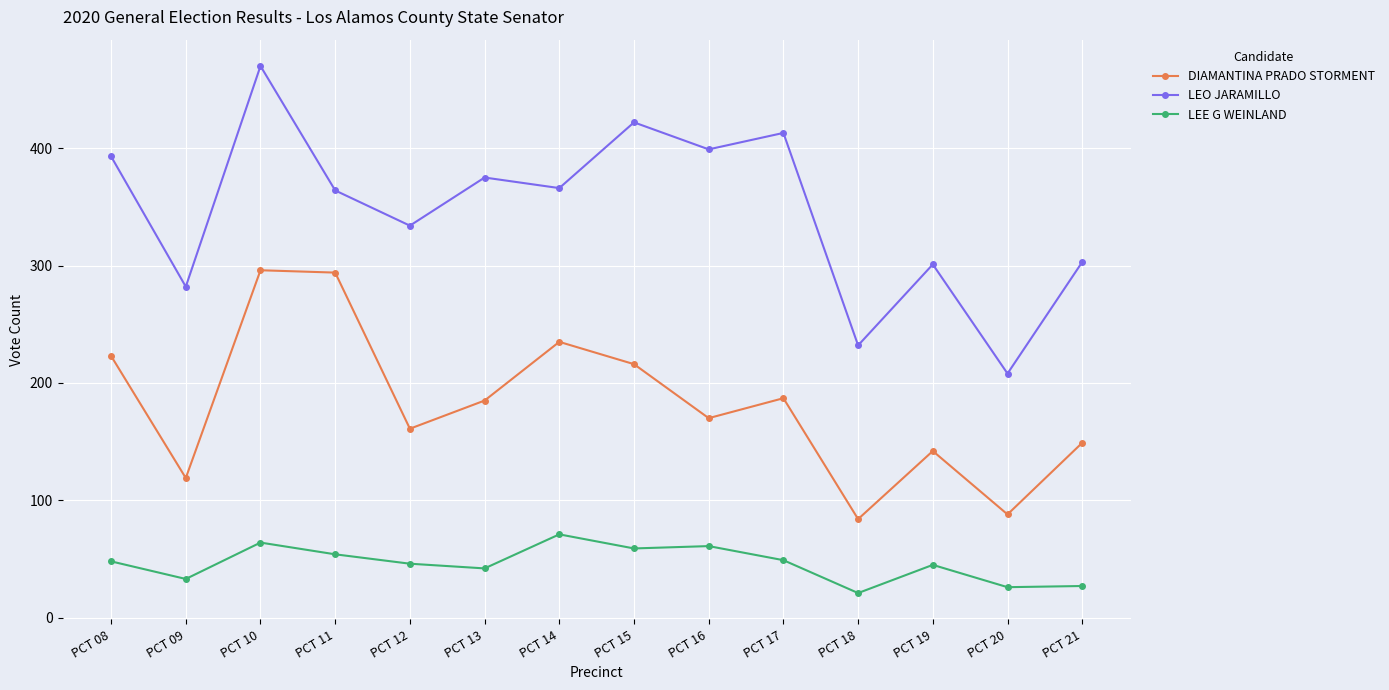

Does the chart have visible grid lines?

Yes